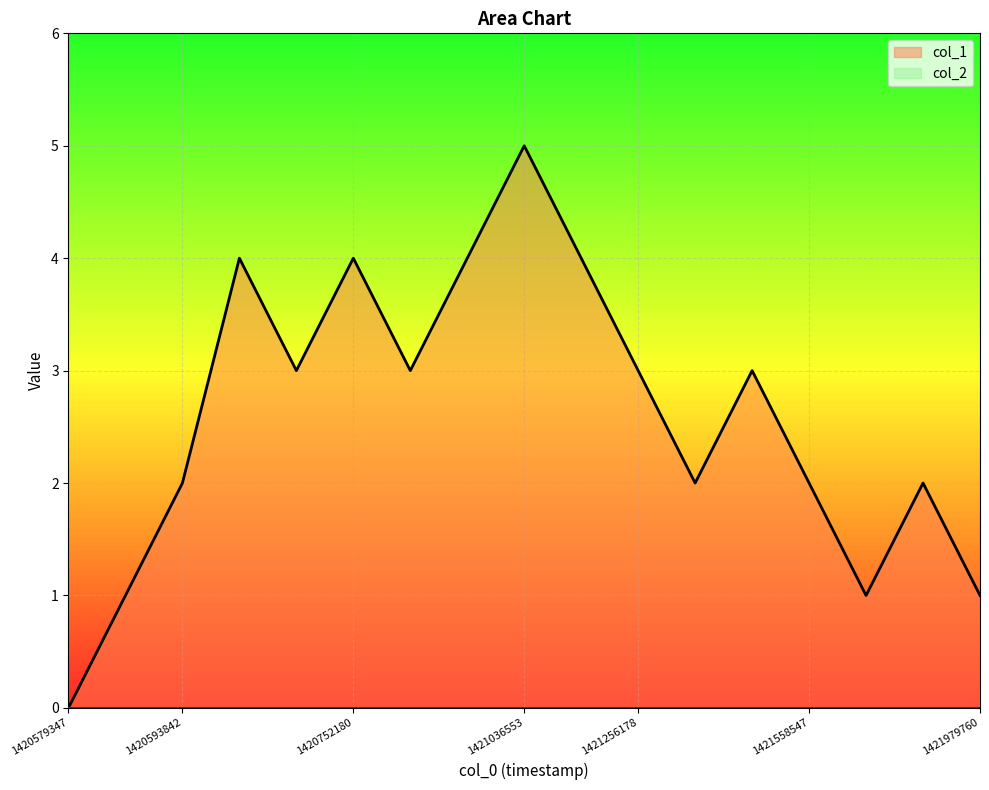

What is the sum of all values?

44